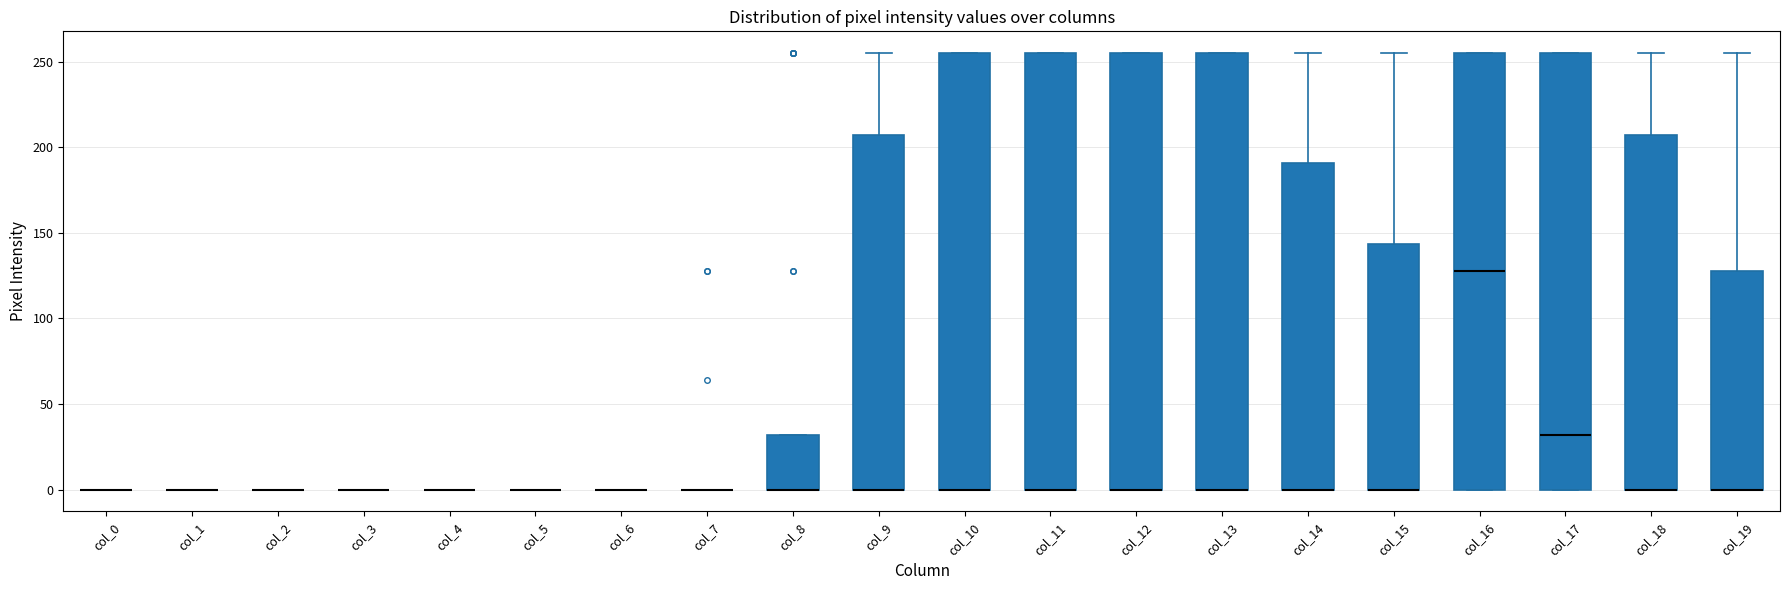

Reading left to right, read every box against the y-axis: the position of its median line, the range the box covers, and the ends of its whiskers. The values are not printed on the chart, so give them approximately, as read against the axis.

col_0: box collapsed to a line at 0, whiskers 0 to 0
col_1: box collapsed to a line at 0, whiskers 0 to 0
col_2: box collapsed to a line at 0, whiskers 0 to 0
col_3: box collapsed to a line at 0, whiskers 0 to 0
col_4: box collapsed to a line at 0, whiskers 0 to 0
col_5: box collapsed to a line at 0, whiskers 0 to 0
col_6: box collapsed to a line at 0, whiskers 0 to 0
col_7: box collapsed to a line at 0, whiskers 0 to 0
col_8: median 0 (drawn on the box's lower edge), box 0 to 30, whiskers 0 to 30
col_9: median 0 (drawn on the box's lower edge), box 0 to 205, whiskers 0 to 255
col_10: median 0 (drawn on the box's lower edge), box 0 to 255, whiskers 0 to 255
col_11: median 0 (drawn on the box's lower edge), box 0 to 255, whiskers 0 to 255
col_12: median 0 (drawn on the box's lower edge), box 0 to 255, whiskers 0 to 255
col_13: median 0 (drawn on the box's lower edge), box 0 to 255, whiskers 0 to 255
col_14: median 0 (drawn on the box's lower edge), box 0 to 190, whiskers 0 to 255
col_15: median 0 (drawn on the box's lower edge), box 0 to 145, whiskers 0 to 255
col_16: median 130, box 0 to 255, whiskers 0 to 255
col_17: median 30, box 0 to 255, whiskers 0 to 255
col_18: median 0 (drawn on the box's lower edge), box 0 to 205, whiskers 0 to 255
col_19: median 0 (drawn on the box's lower edge), box 0 to 130, whiskers 0 to 255